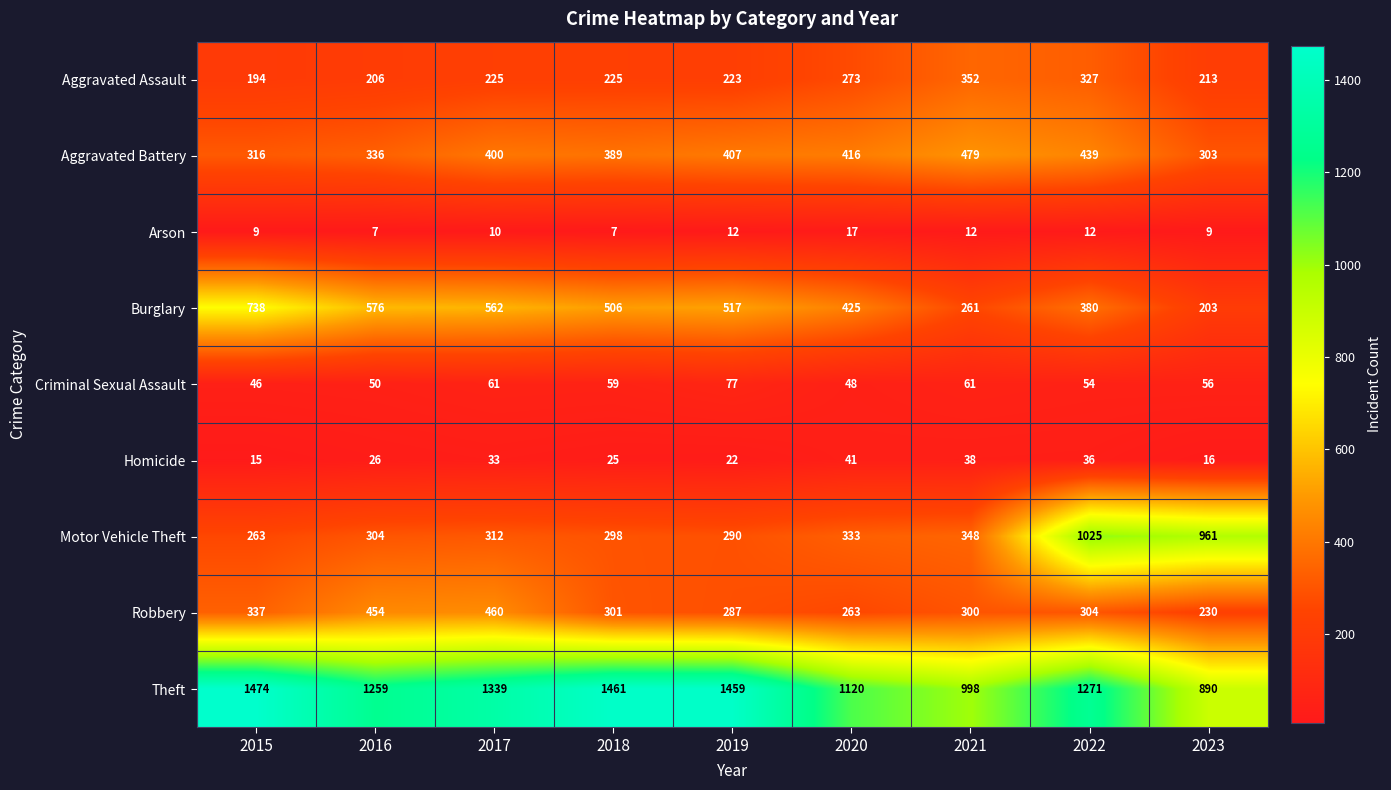

What is the difference between the second highest and second lowest values in the Aggravated Assault series?

121